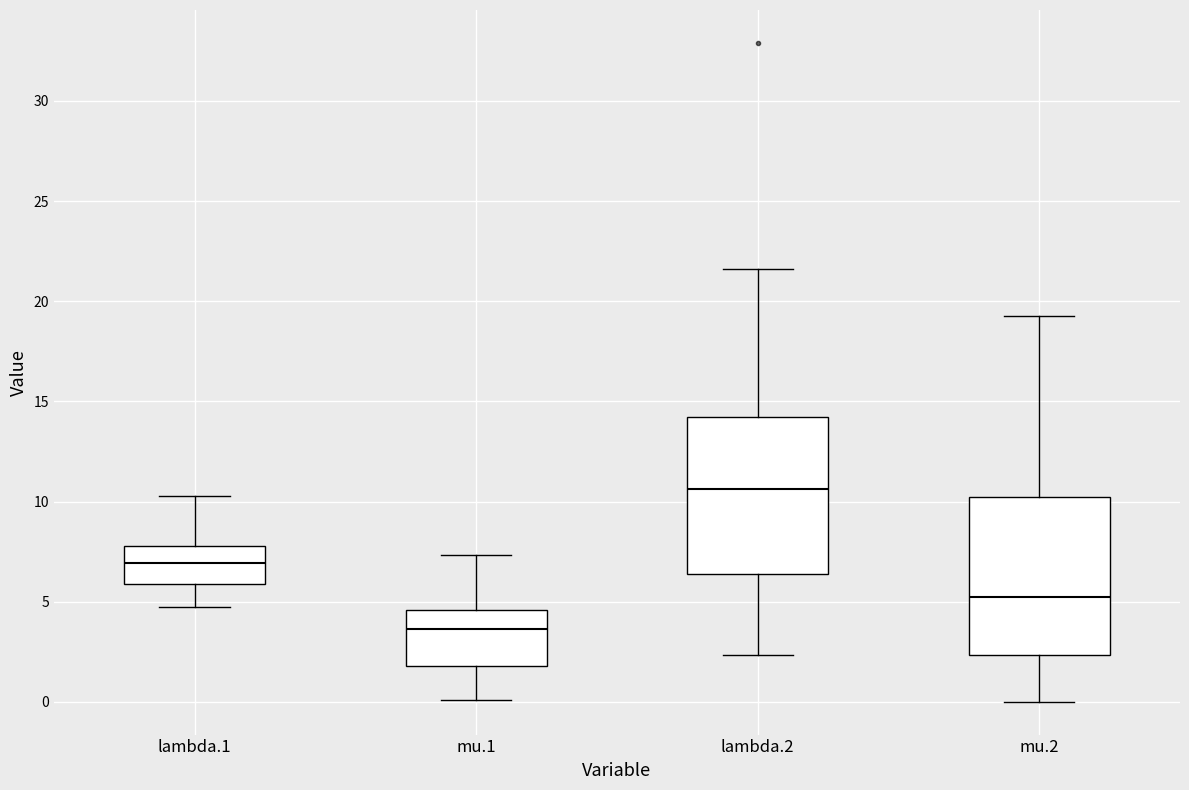

Reading left to right, transcribe this box plot: for each box, give where its median line is, the range the box spans, and where its two whiskers end, as read against the y-axis. The values are not printed on the chart, so give them approximately, as read against the axis.

lambda.1: median 7.0, box 6.0 to 8.0, whiskers 4.5 to 10.5
mu.1: median 3.5, box 2.0 to 4.5, whiskers 0.0 to 7.5
lambda.2: median 10.5, box 6.5 to 14.0, whiskers 2.5 to 21.5
mu.2: median 5.0, box 2.5 to 10.0, whiskers 0.0 to 19.5